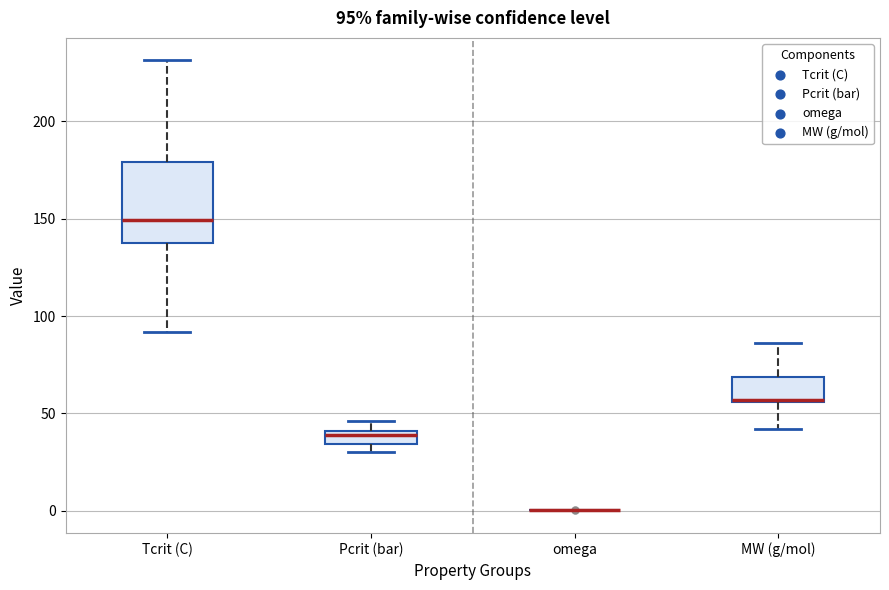

Comparing the boxes themselves (not the whiskers), which one is the tallest?

Tcrit (C)